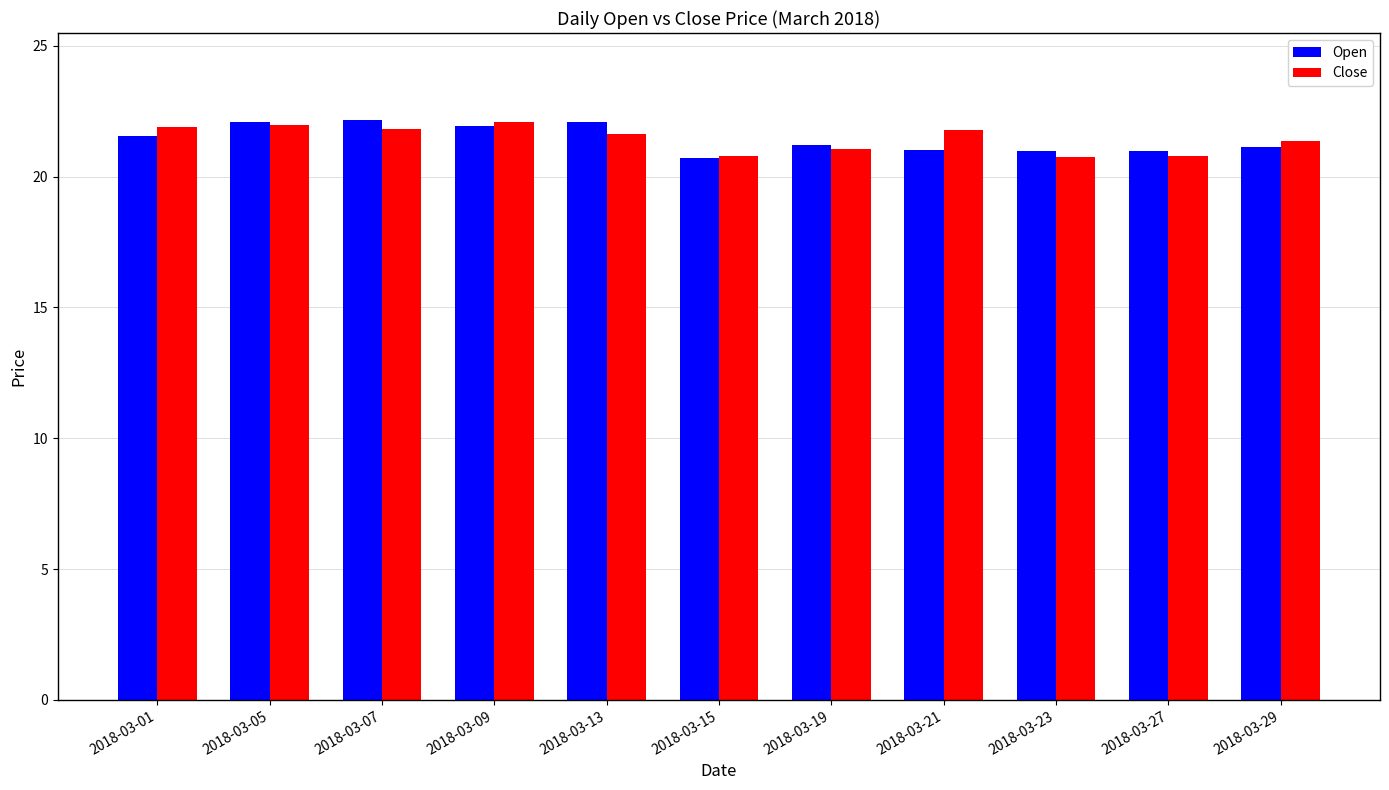

The Open series shows 12.9 at 2018-03-13. True or false?

False